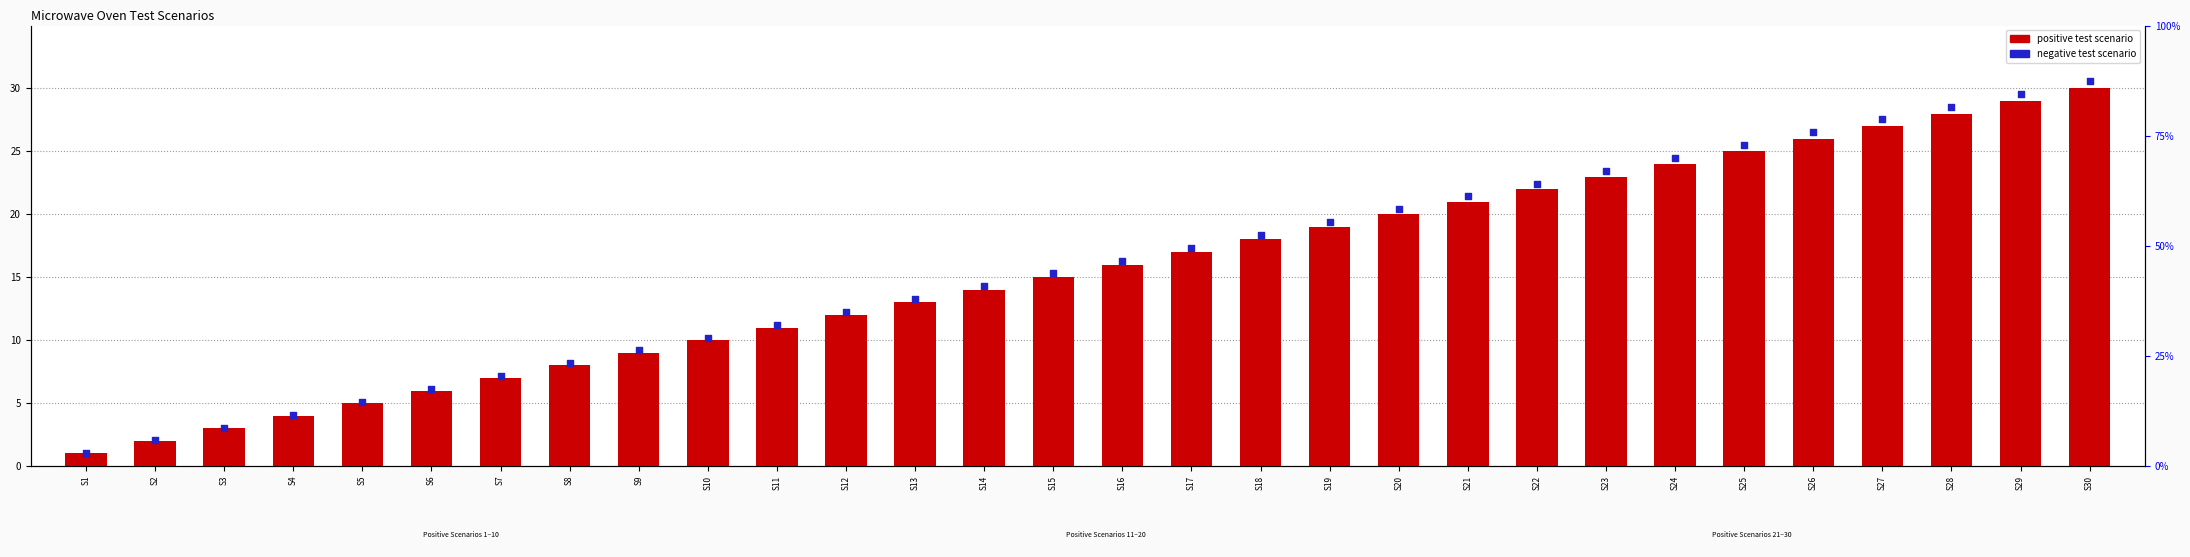

What are all the series names shown in the legend?

positive test scenario, negative test scenario